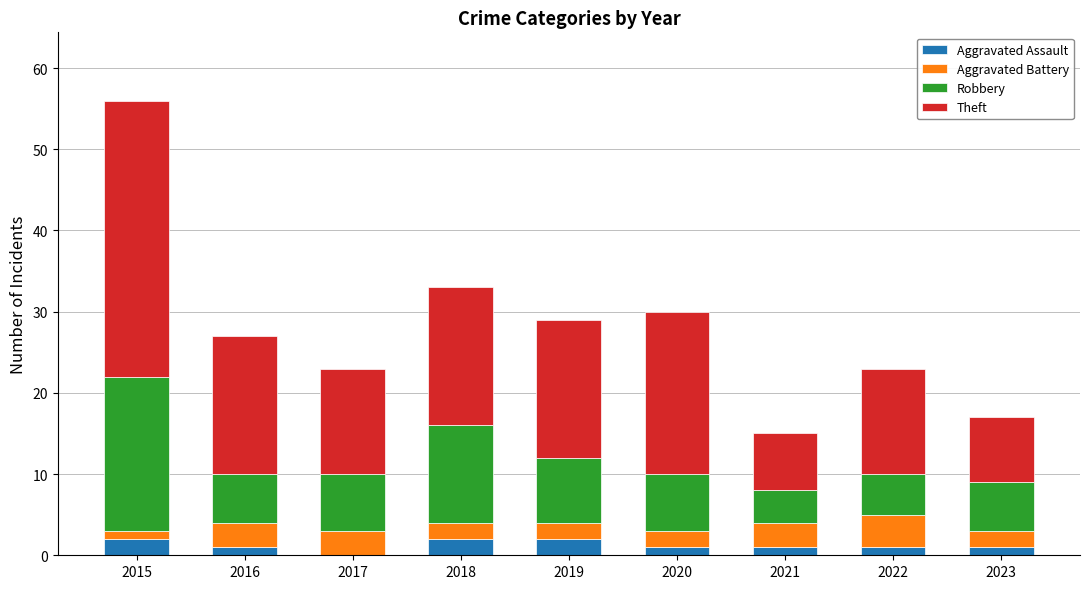

How many data points does each series have?

9